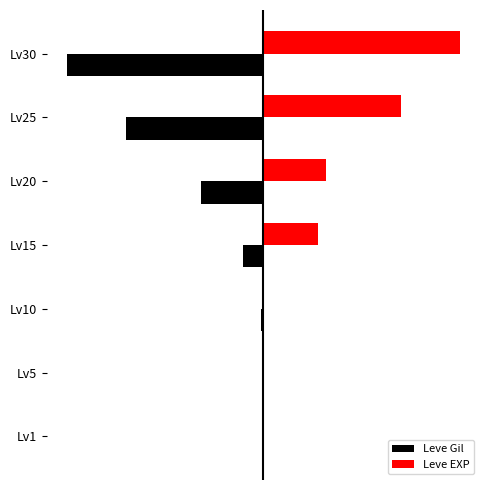

What are all the series names shown in the legend?

Leve Gil, Leve EXP